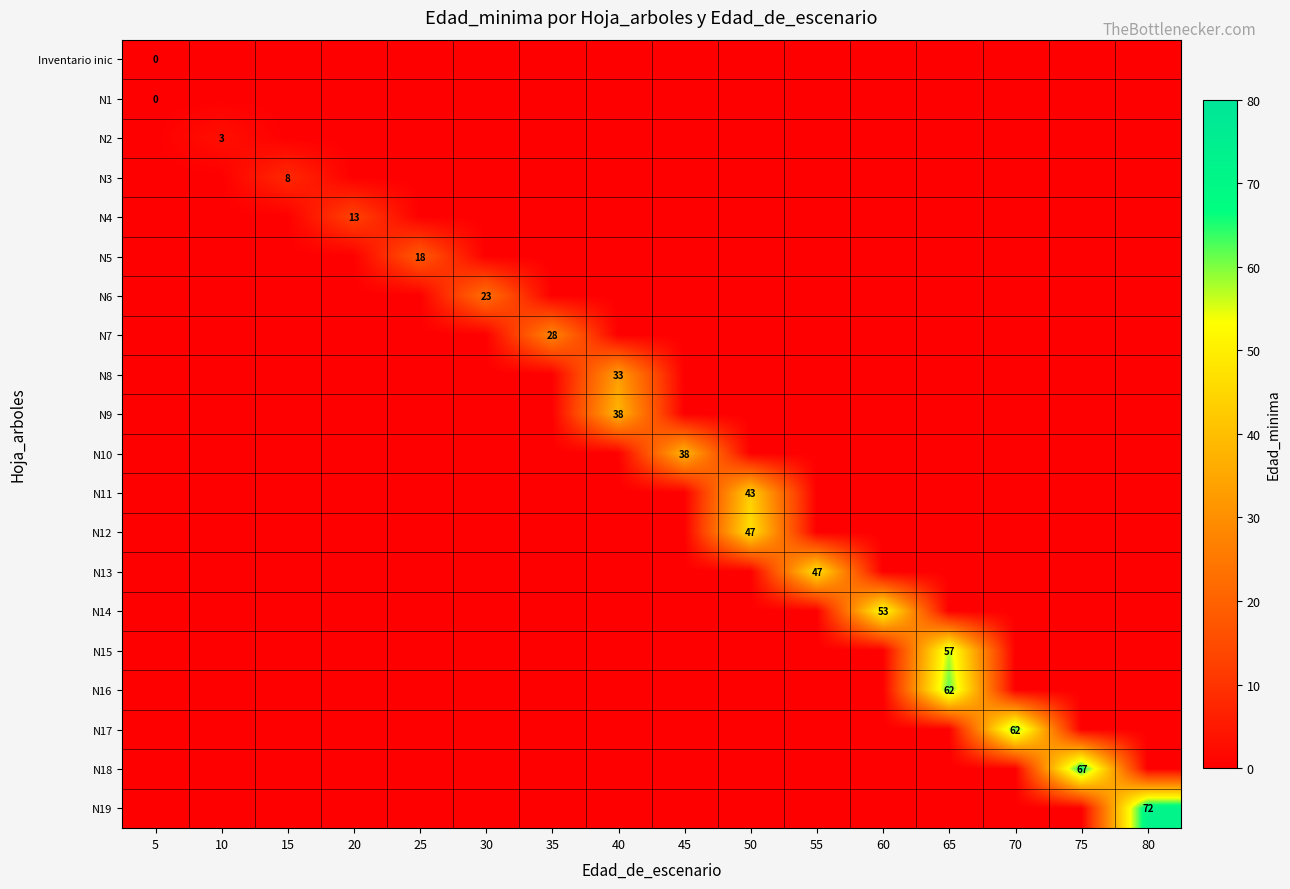

At which category is the sum across all series the highest?

65